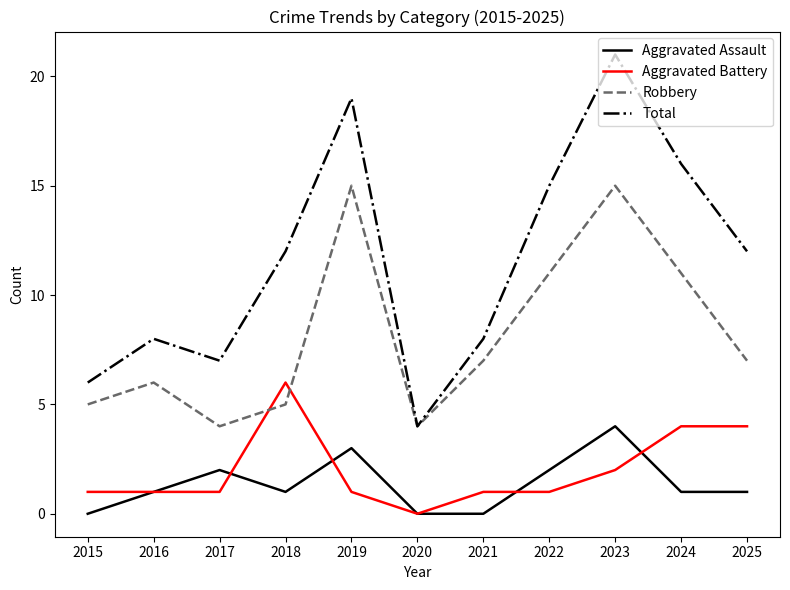

What is the difference between the maximum and minimum values in the Robbery series?

11